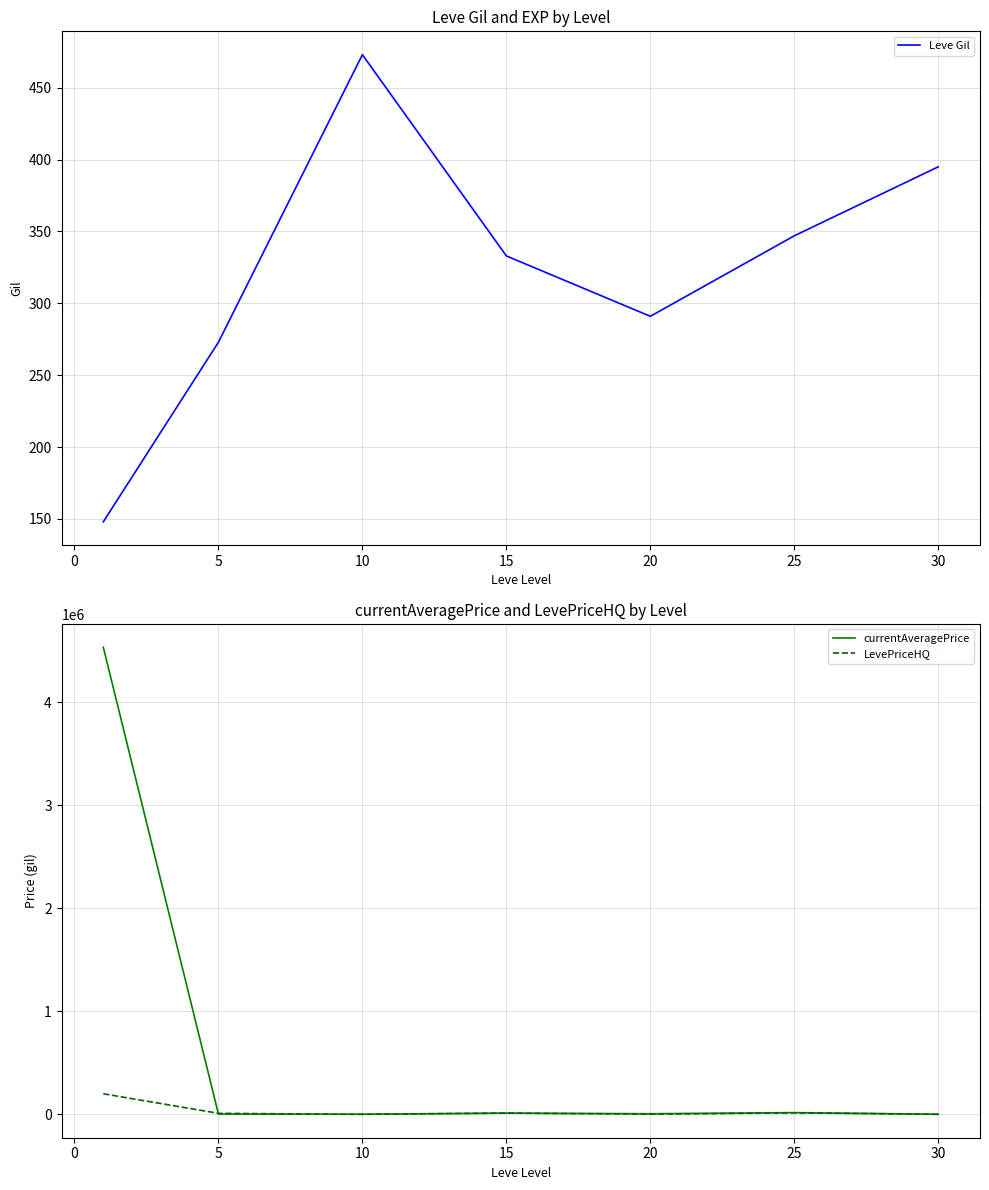

List the series in order of their peak value, highest first.

currentAveragePrice, LevePriceHQ, Leve Gil